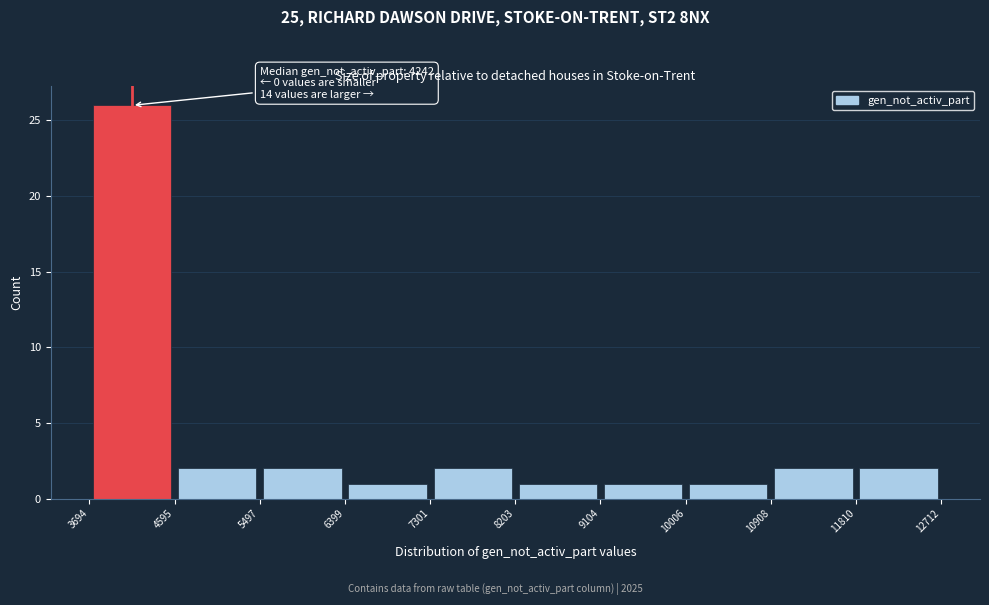

Which range on the x-axis has the tallest bar?

3694 to 4595